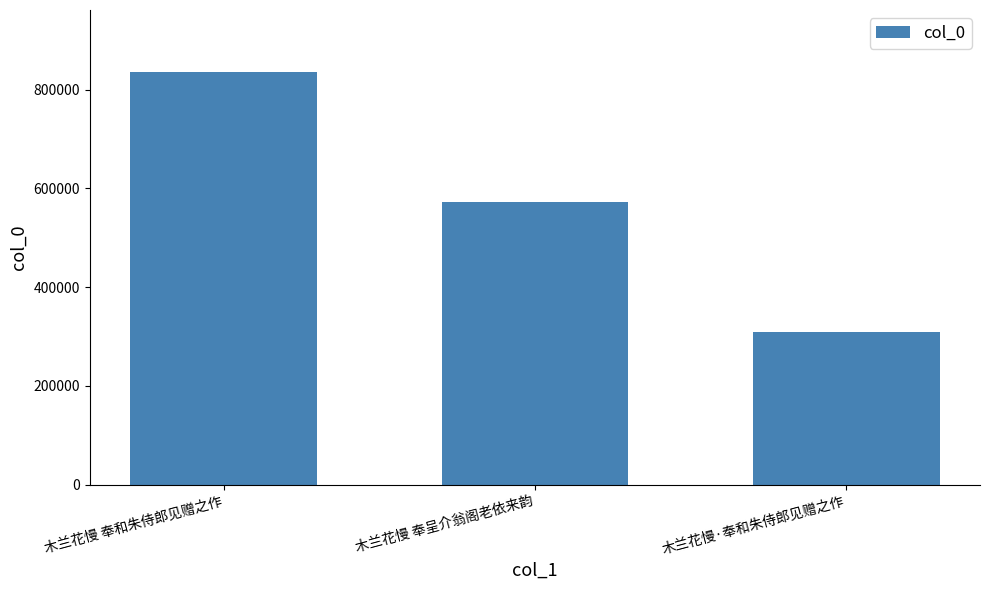

What is the minimum value shown in the chart?

309127